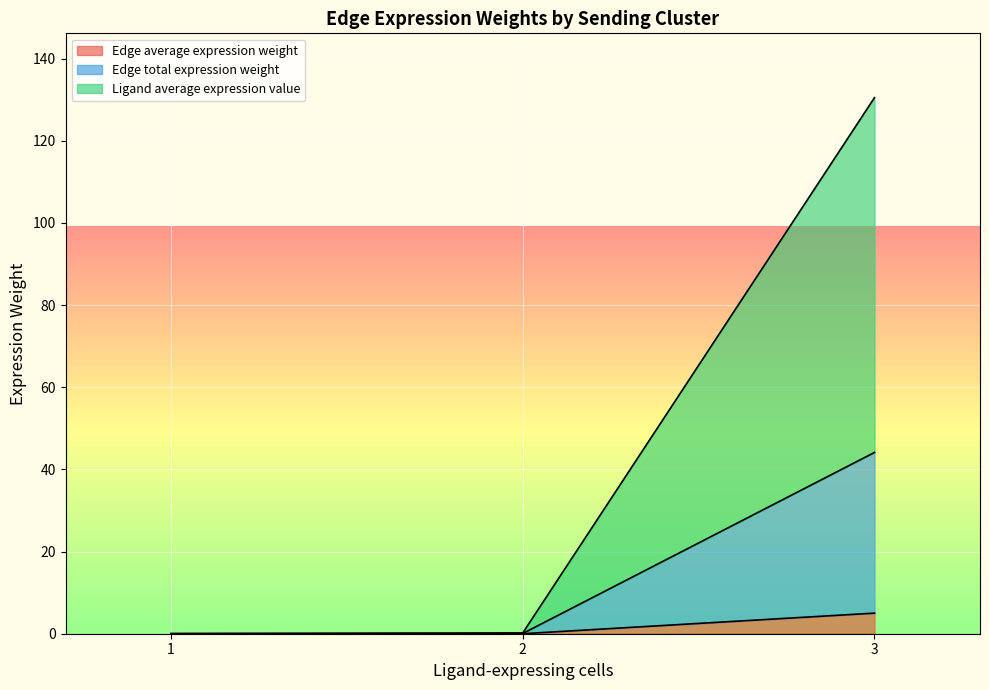

At which category is the sum across all series the highest?

3